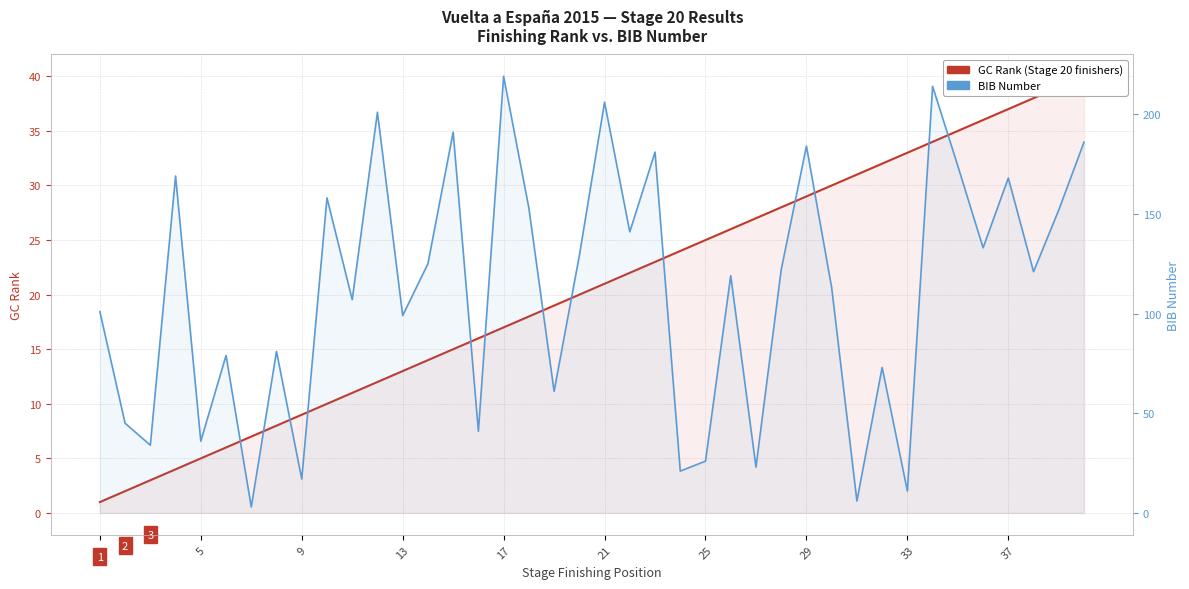

What are all the series names shown in the legend?

GC Rank, BIB Number